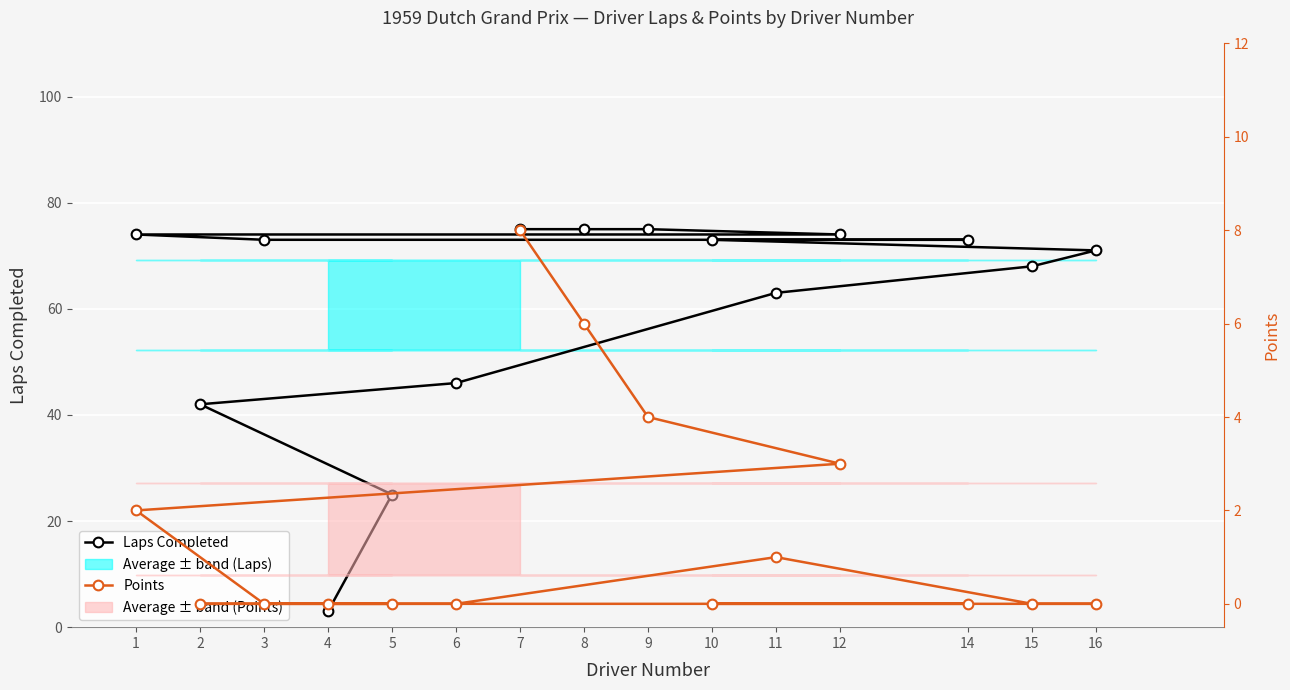

The Laps Completed series shows 68 at 15. True or false?

True